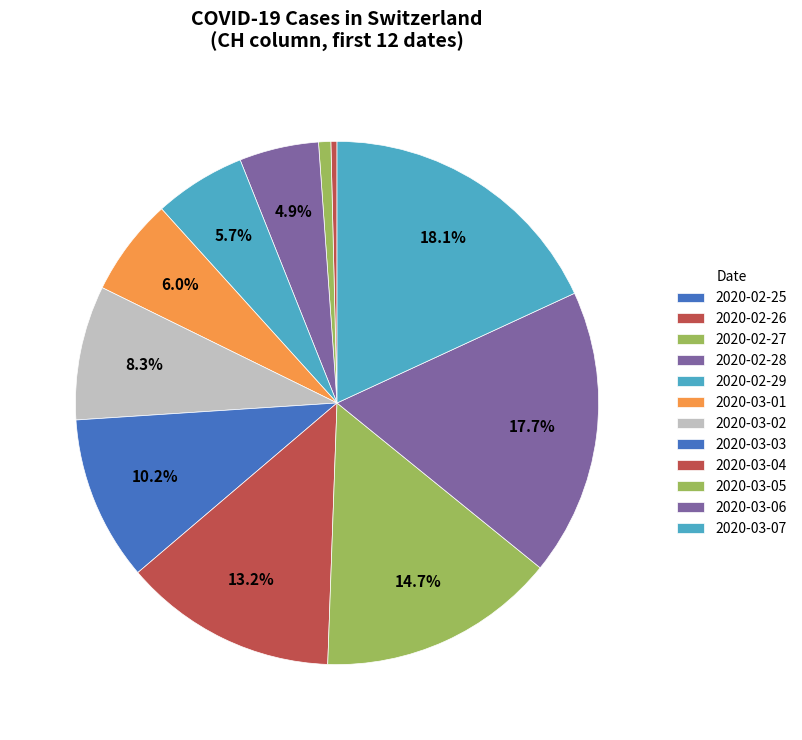

Is the sum of 2020-02-27 and 2020-03-05 greater than half?

No